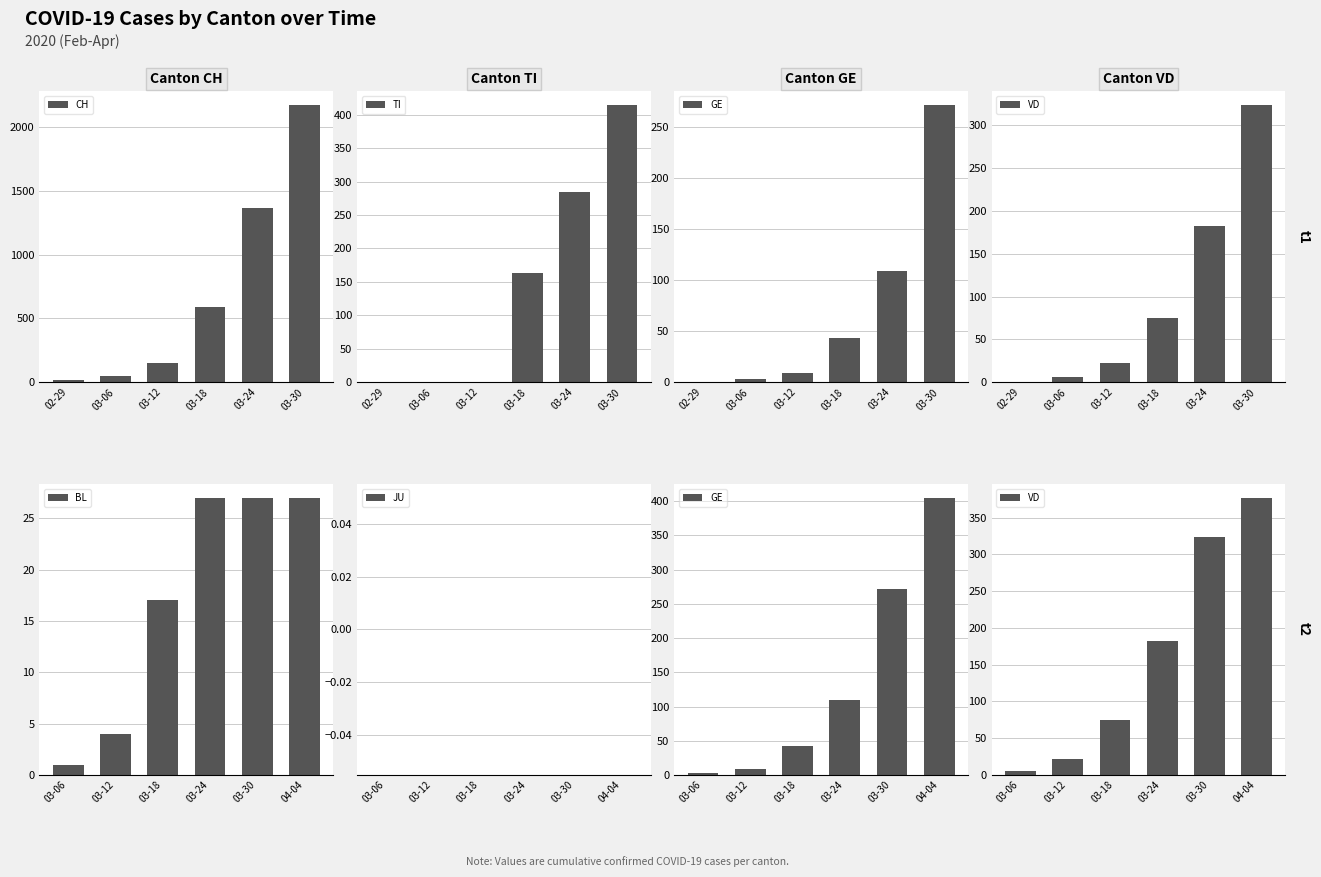

Rank the series by their maximum value, from highest to lowest.

CH, TI, GE, VD, BL, JU